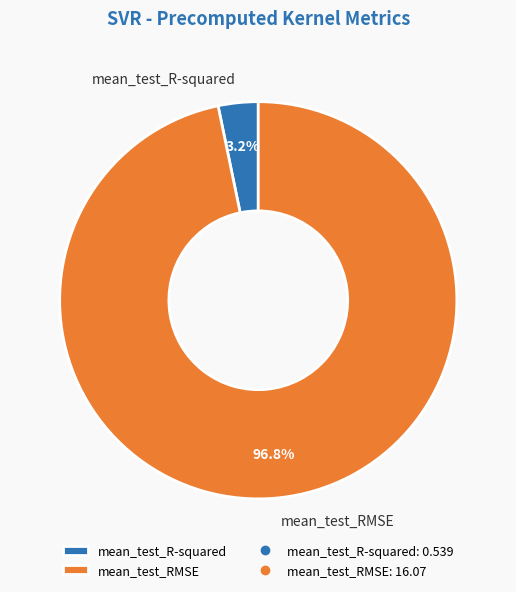

Combined, do mean_test_RMSE and mean_test_R-squared account for over 50%?

Yes